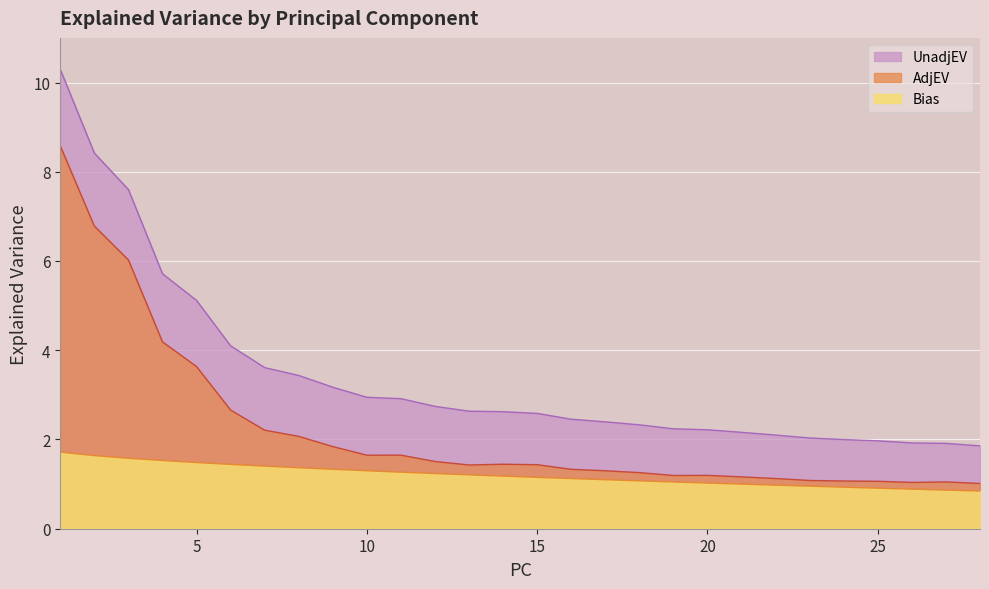

What is the highest value of the AdjEV series?

8.6